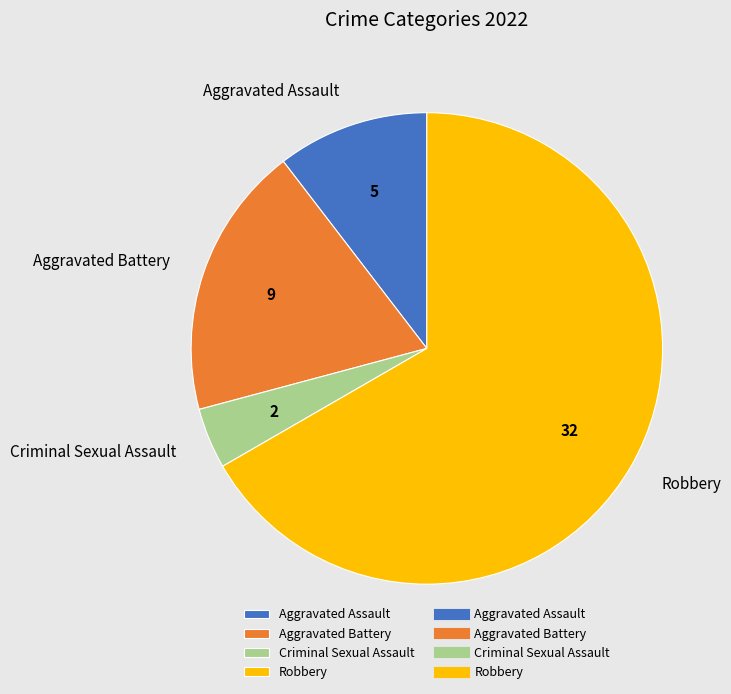

Which has a higher value, Criminal Sexual Assault or Aggravated Battery?

Aggravated Battery